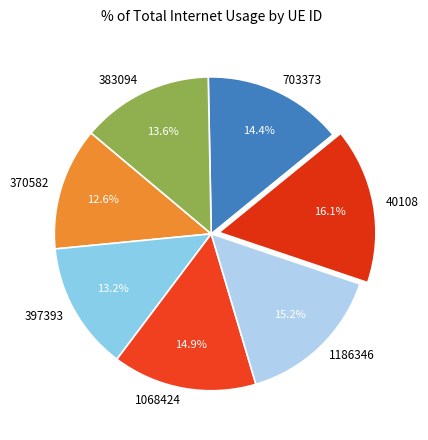

How many slices are in this pie chart?

7